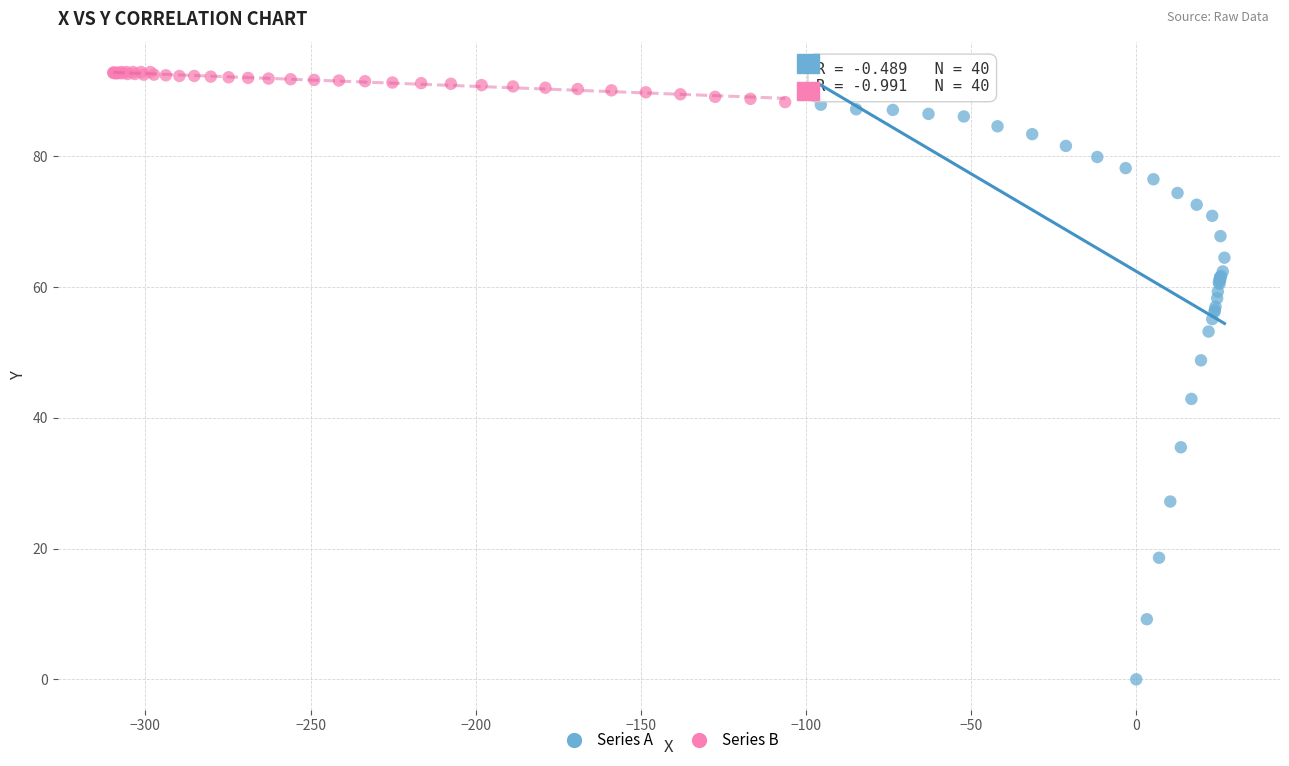

Which series reaches the maximum Y coordinate?

Series B